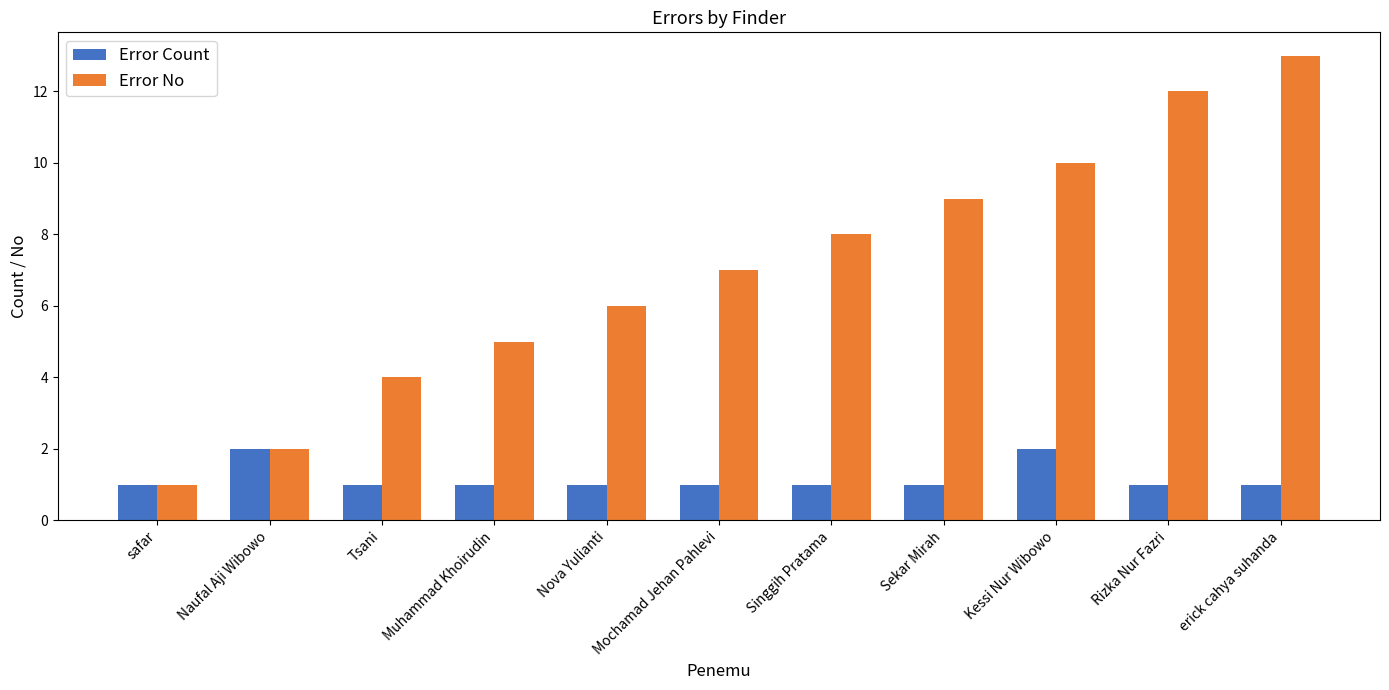

What is the lowest value of the Error No series?

1